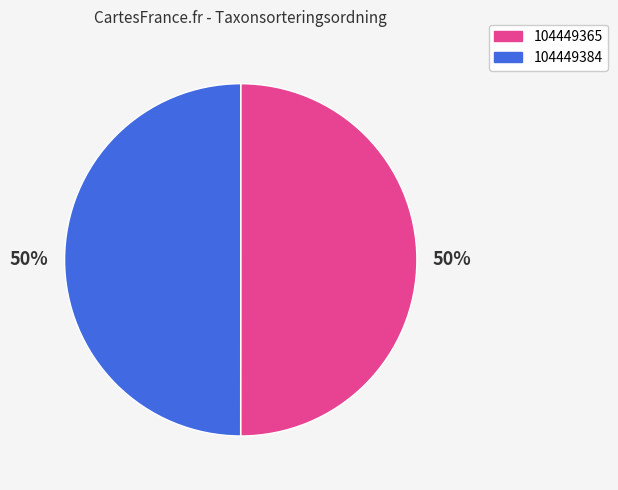

Is it true that 104449384 is 50% of the pie?

True